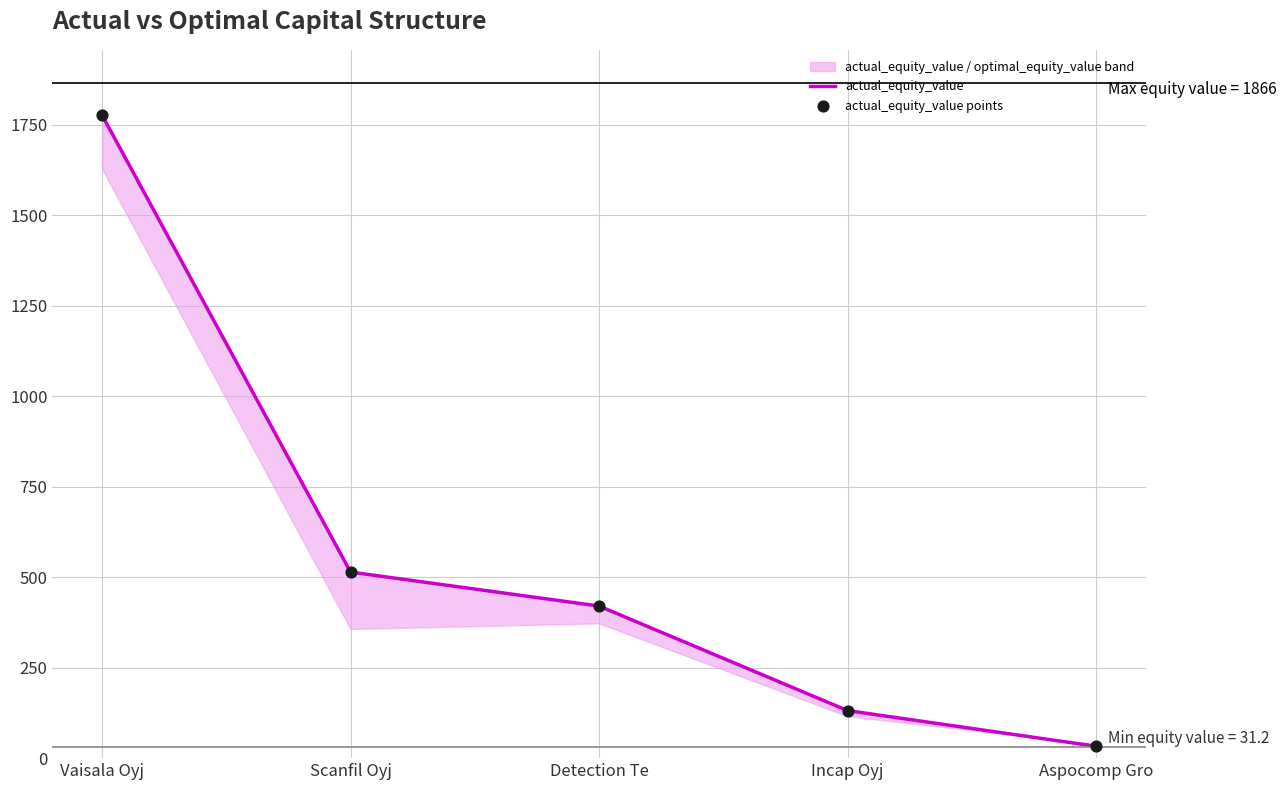

Which series contains the highest Y value?

actual_equity_value